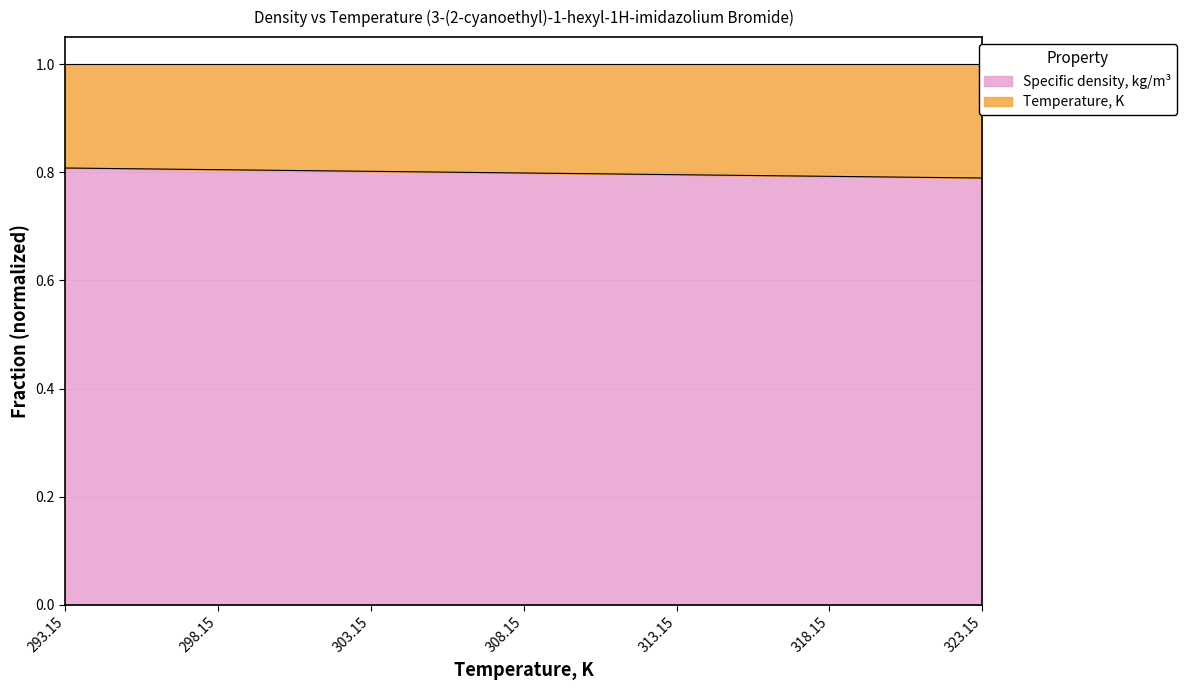

What is the sum of all values?

5.6